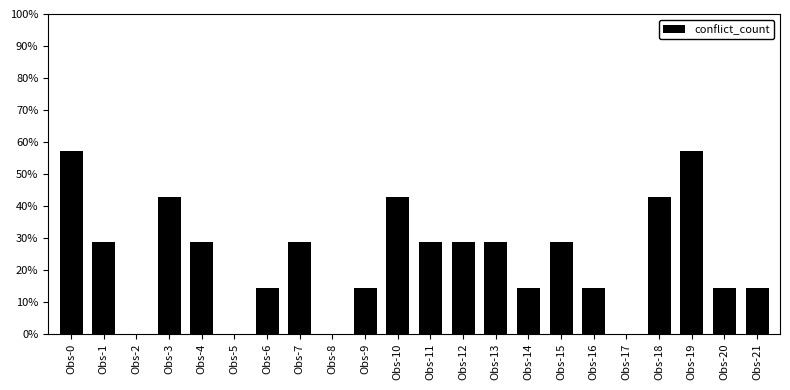

What is the change in value from Obs-7 to Obs-8?

-28.6